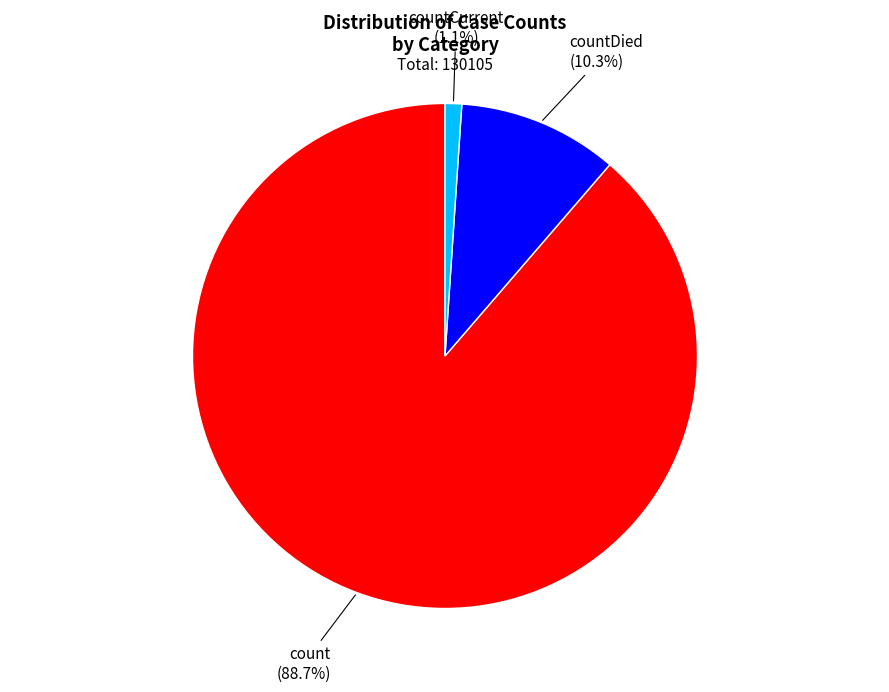

To the nearest percent, what is the combined percentage of count and countDied?

99%